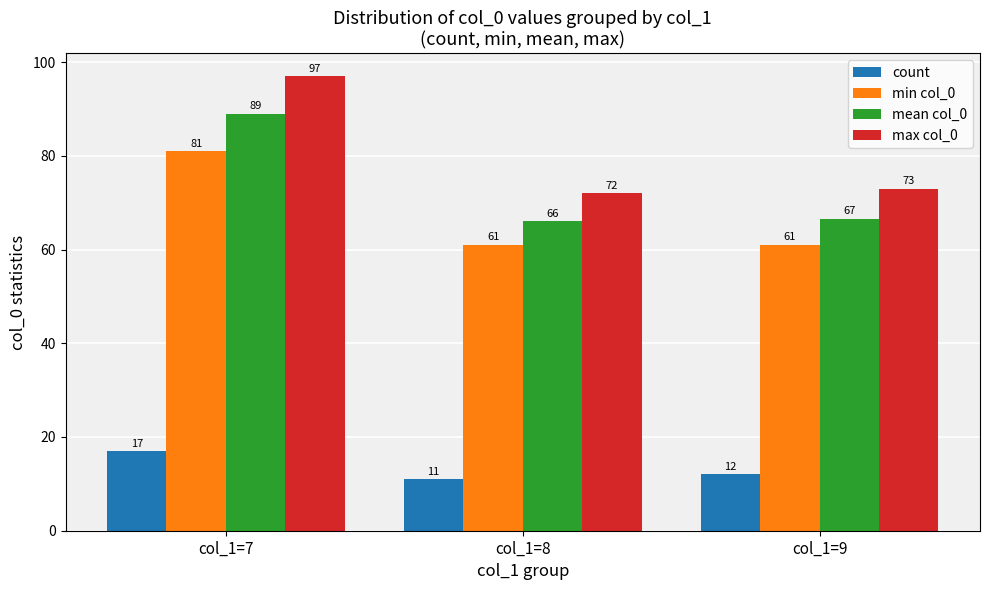

The max col_0 series shows 32.2 at col_1=9. True or false?

False